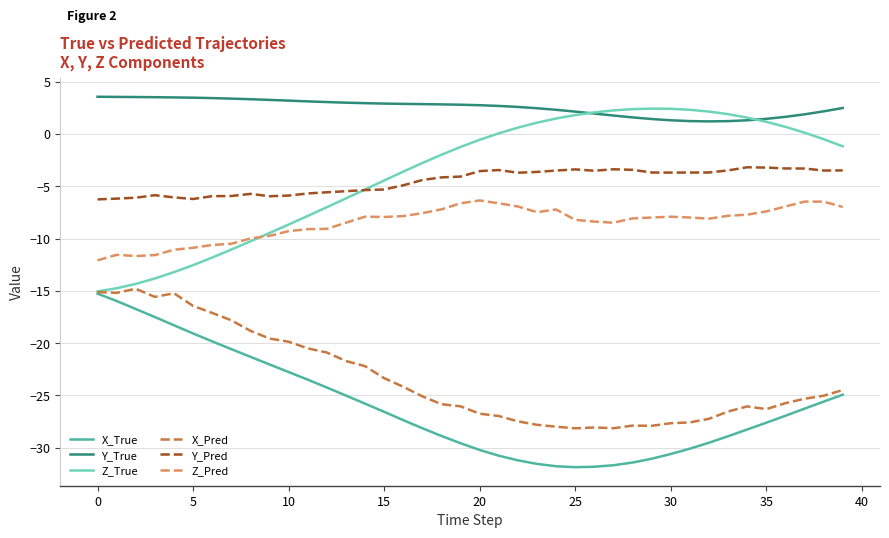

Which series has the largest total across all categories?

Y_True